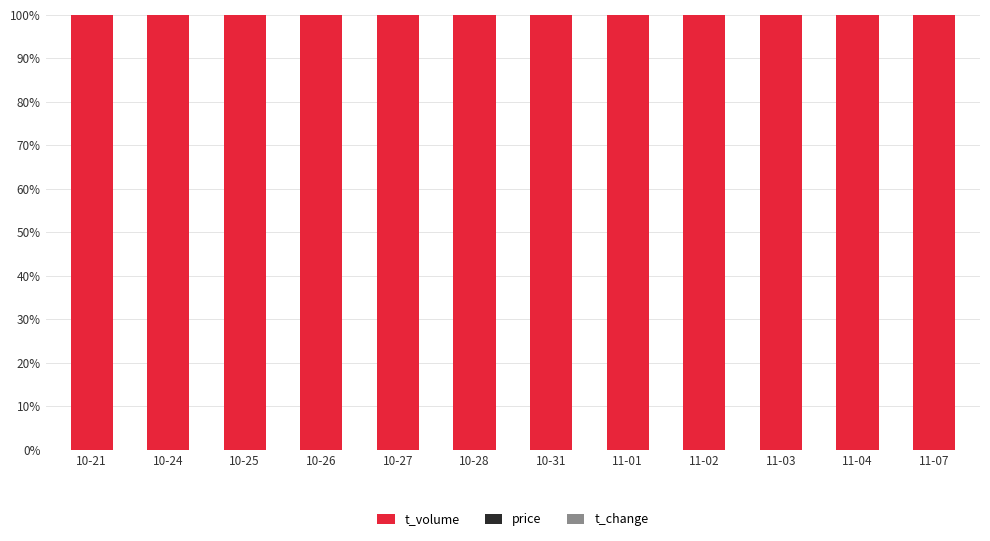

Is it true that t_volume equals 99.9 at 10-24?

True